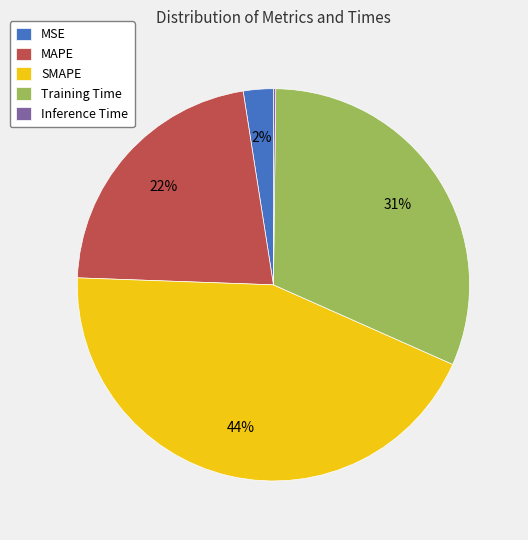

What is the largest slice in the pie chart?

SMAPE